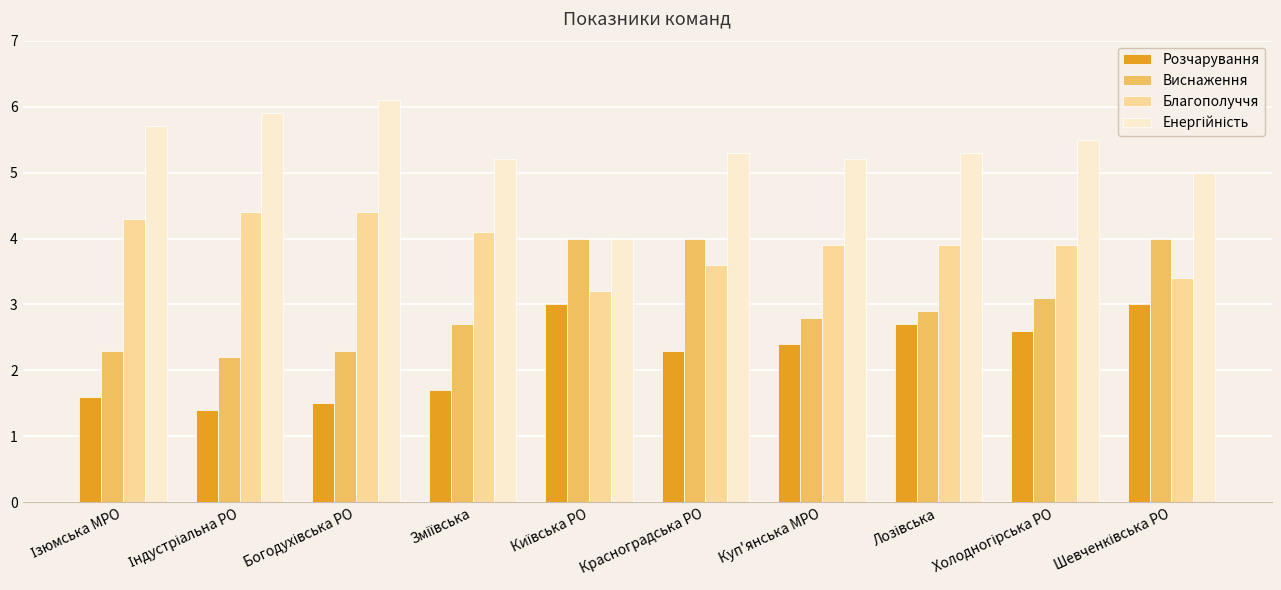

Is it true that Благополуччя equals 3.9 at Куп'янська МРО?

True